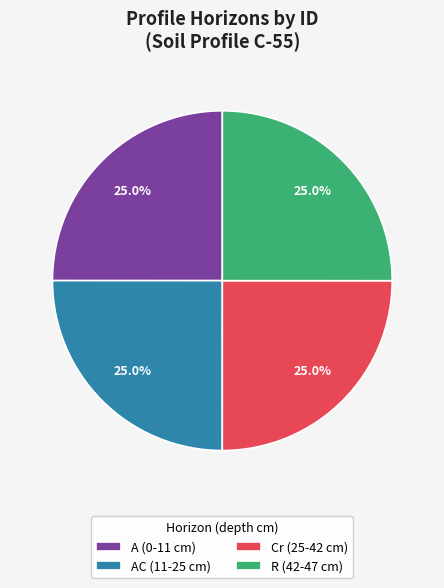

What percentage do AC (11-25 cm) and Cr (25-42 cm) together represent?

50.0%